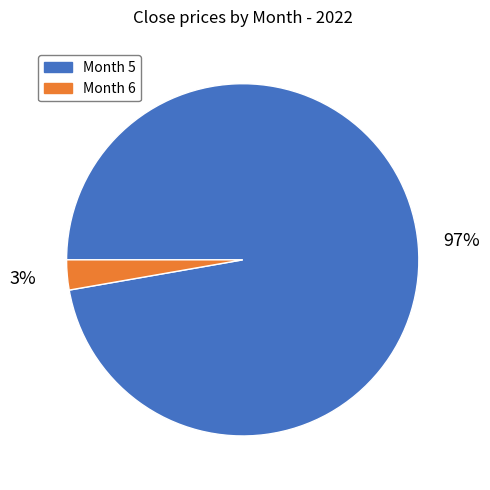

What is the majority slice?

Month 5